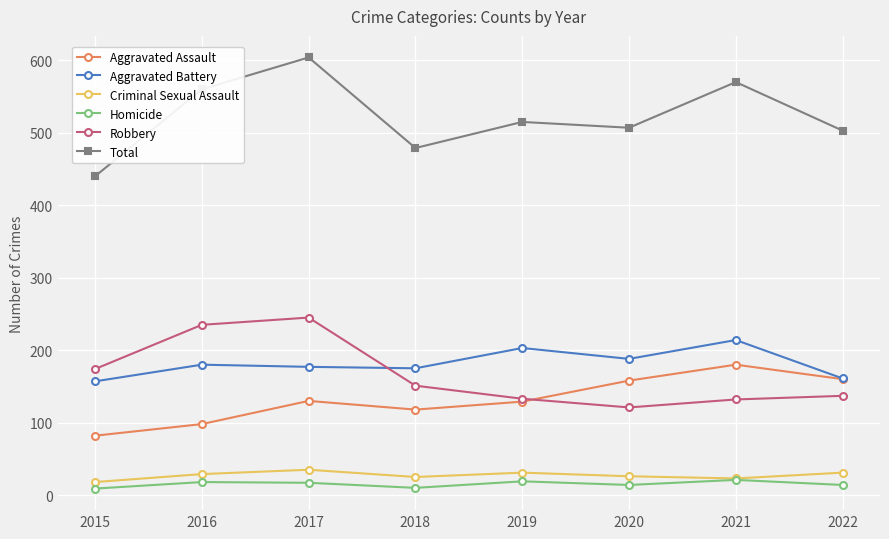

At how many categories does at least one series exceed 567?

2